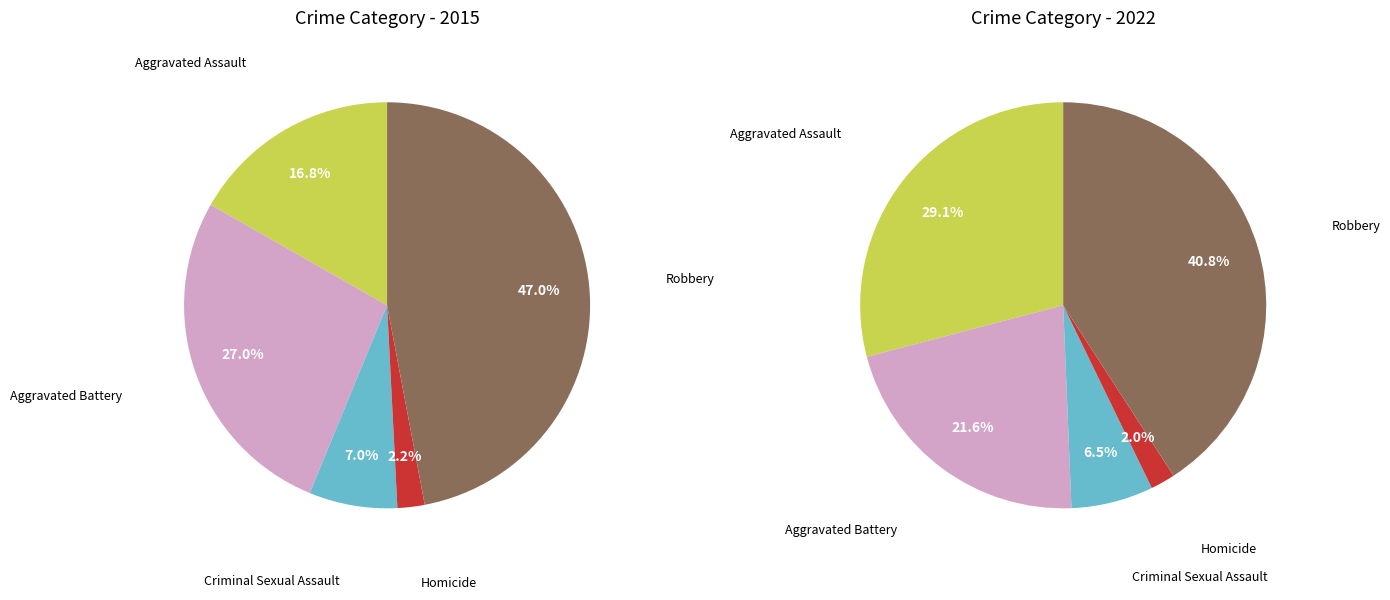

Is it true that 2 is 7% of the pie?

True